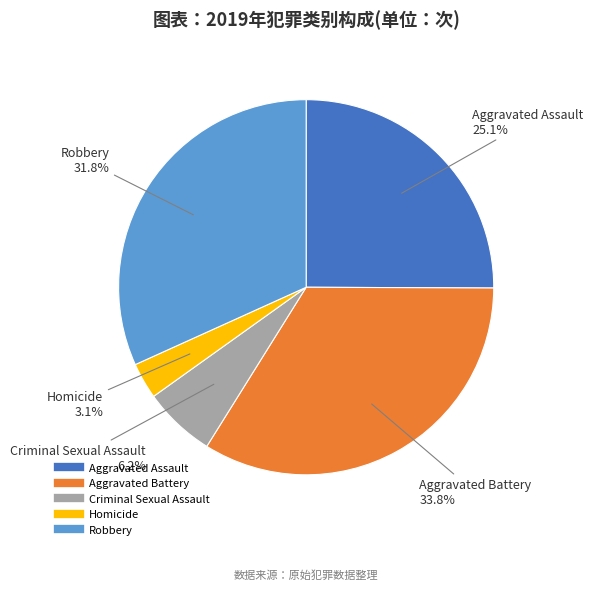

To the nearest percent, what is the combined percentage of Criminal Sexual Assault and Robbery?

38%